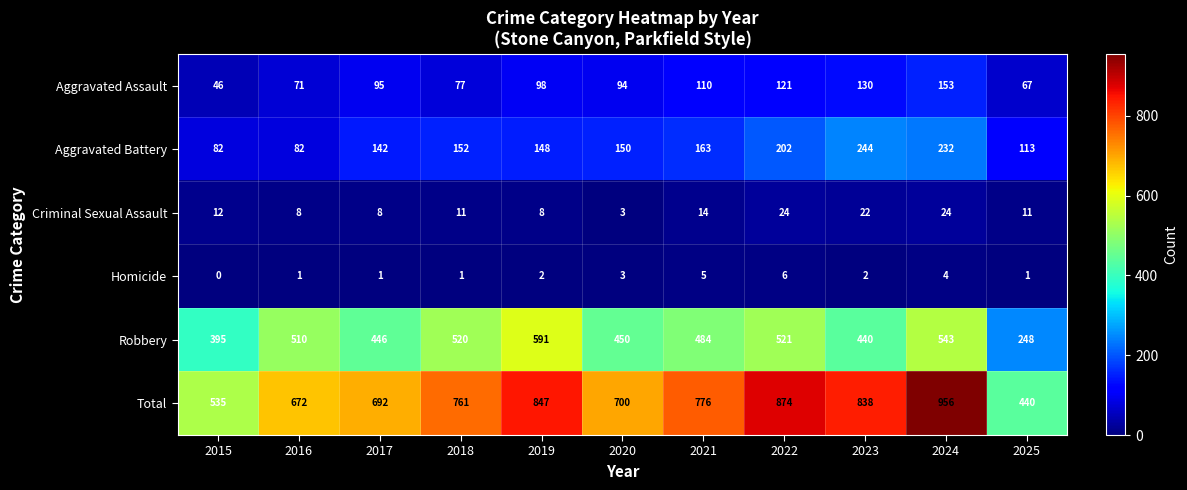

What is the average value of the Total series?

736